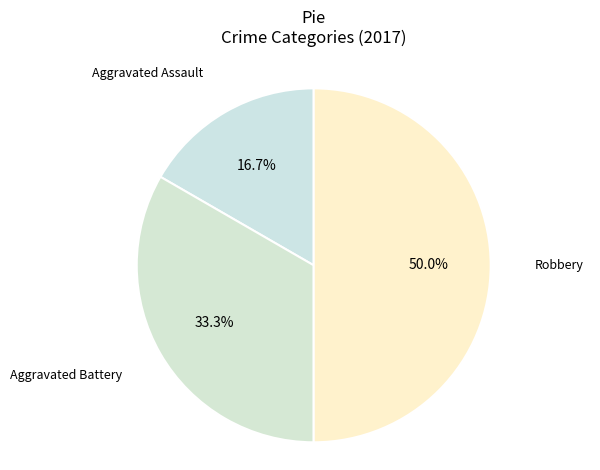

Does Aggravated Battery represent more than half of the total?

No